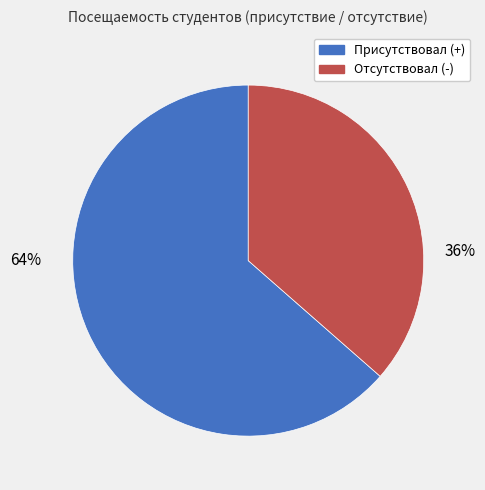

How many segments does this pie chart have?

2